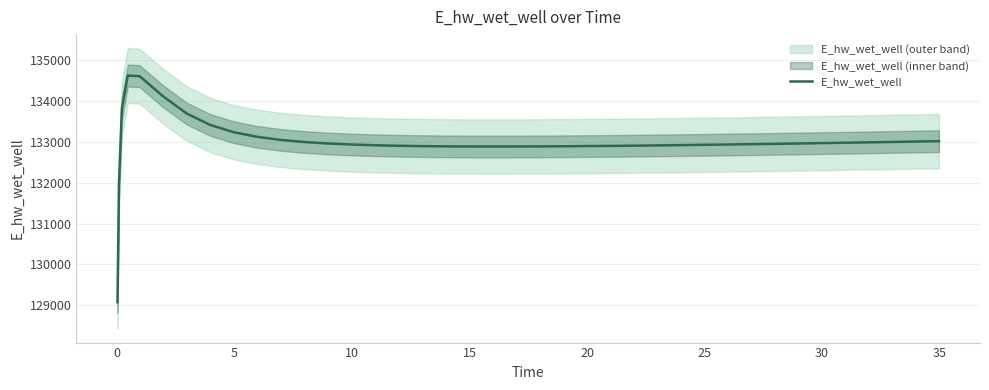

What is the highest value of the E_hw_wet_well series?

134628.0